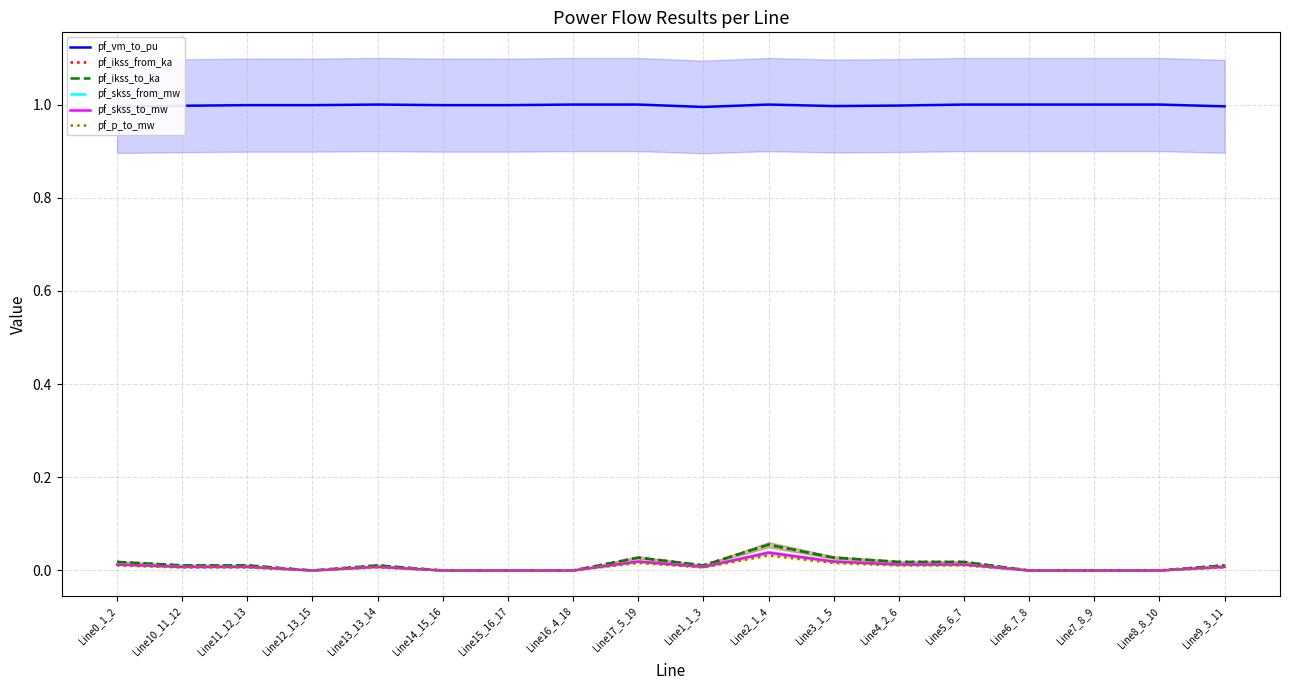

The pf_skss_to_mw series shows 0.0 at Line10_11_12. True or false?

True